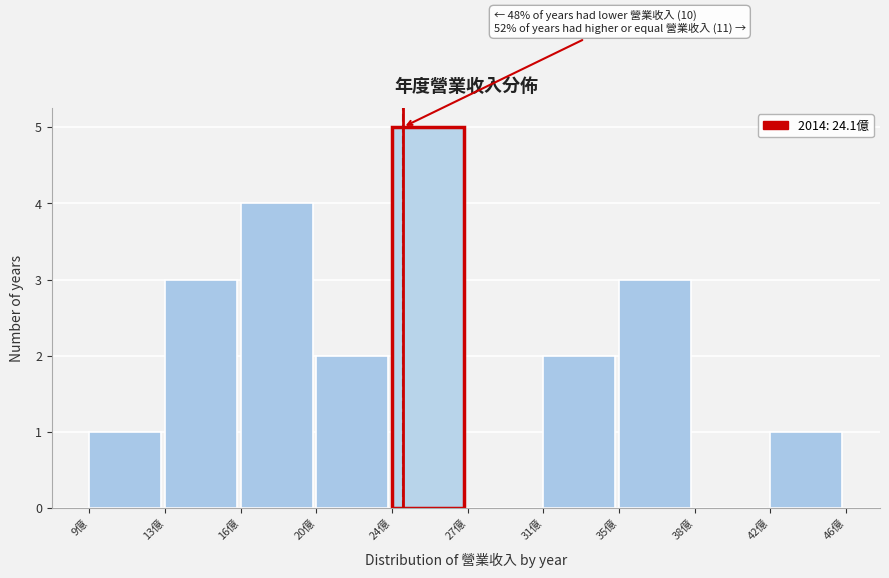

Reading left to right, list all the values displayed in this chart.

9億=1	13億=3	16億=4	20億=2	24億=5	27億=0	31億=2	35億=3	38億=0	42億=1